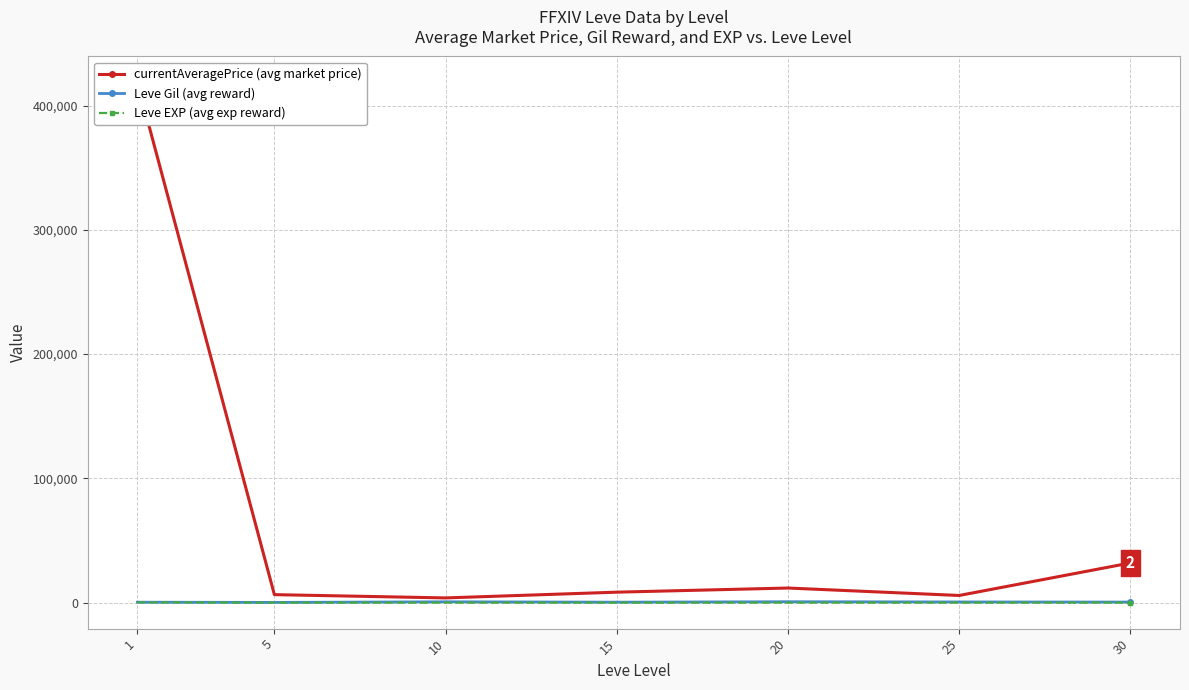

At which category does the chart reach its peak across all series?

1